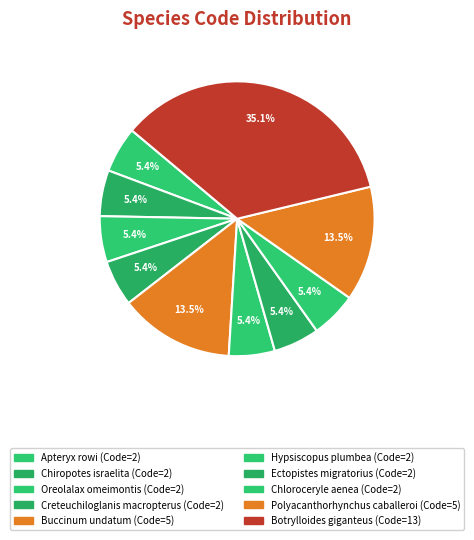

What is the largest slice in the pie chart?

Botrylloides giganteus